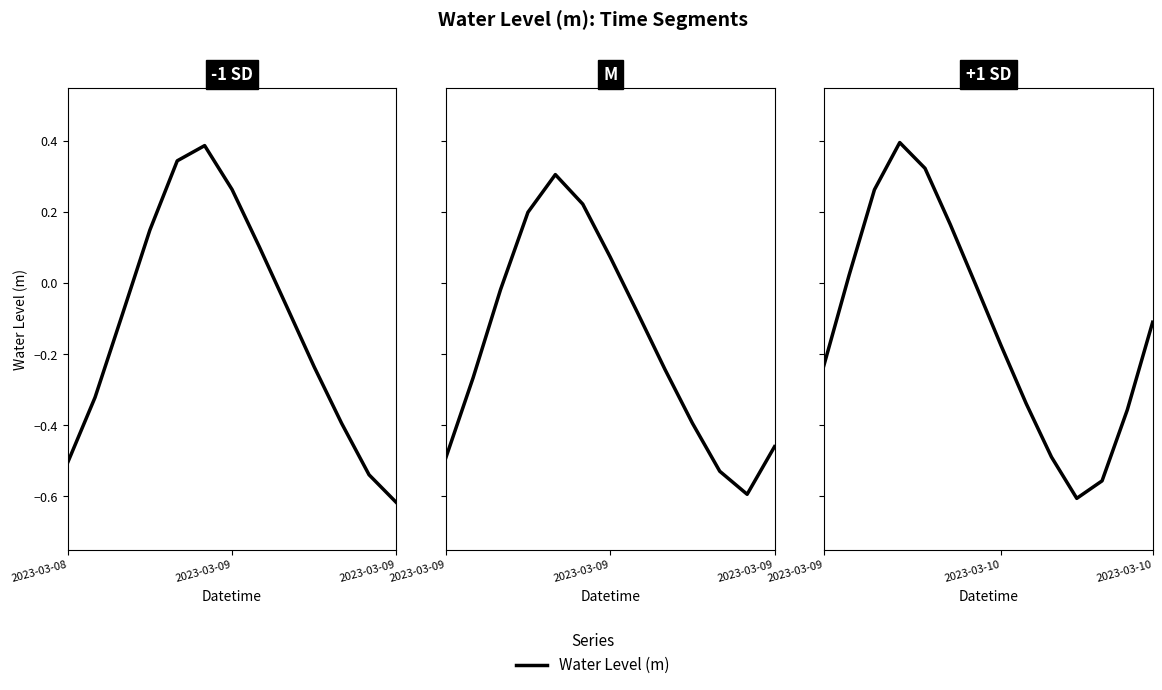

True or false: the data shows -0.1 at 2023-03-10.

True